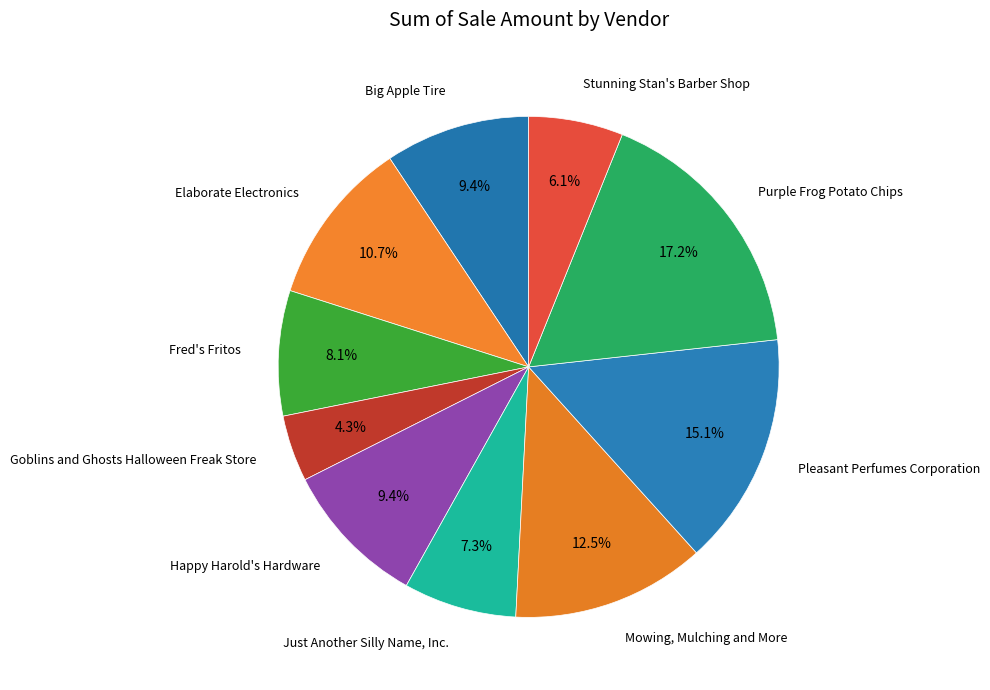

Rank the categories by value from lowest to highest.

Goblins and Ghosts Halloween Freak Store, Stunning Stan's Barber Shop, Just Another Silly Name, Inc., Fred's Fritos, Big Apple Tire, Happy Harold's Hardware, Elaborate Electronics, Mowing, Mulching and More, Pleasant Perfumes Corporation, Purple Frog Potato Chips